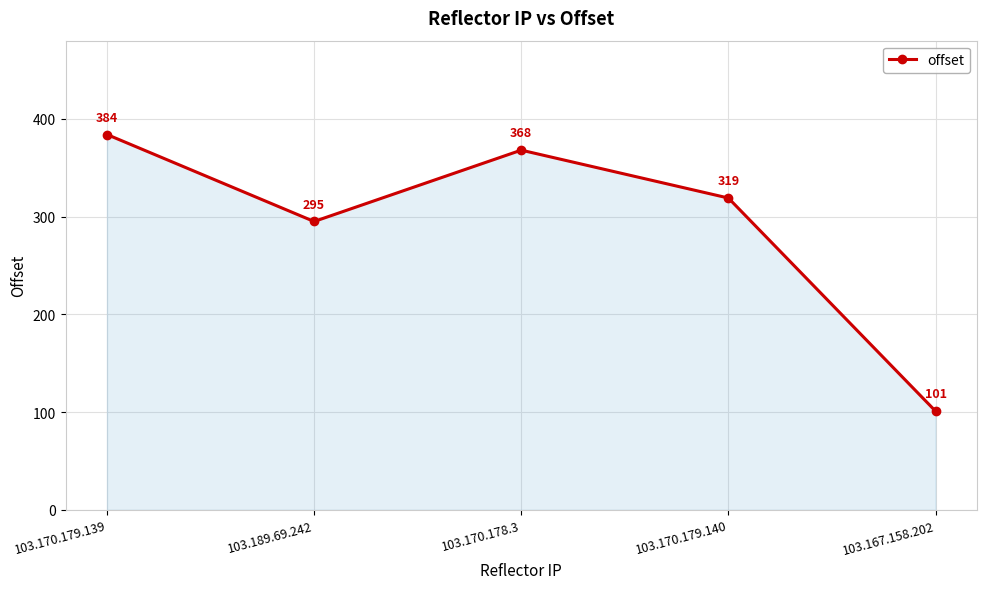

True or false: the data shows 368 at 103.170.178.3.

True